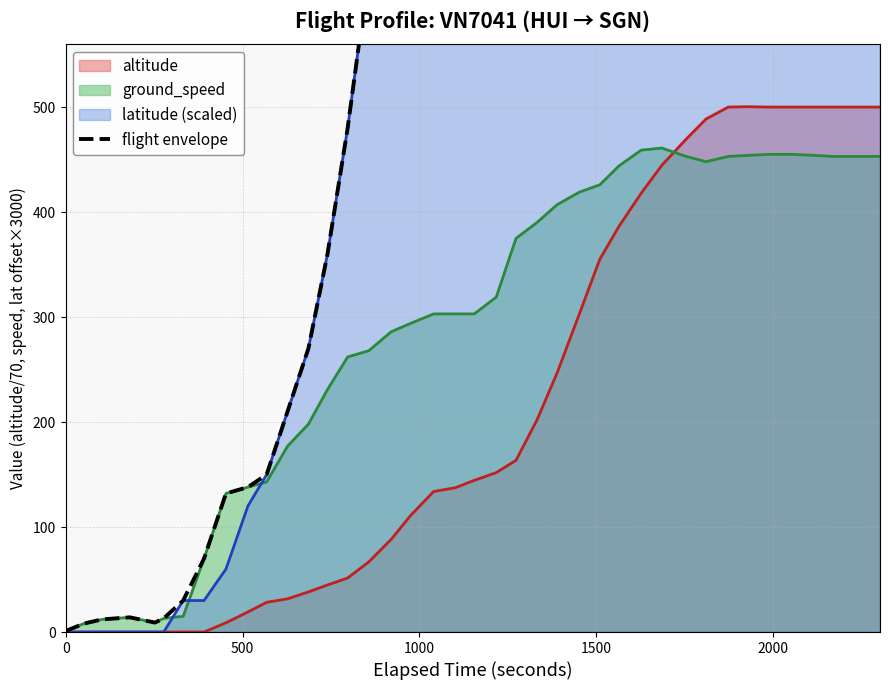

What is the maximum value shown in the chart?

7560.0